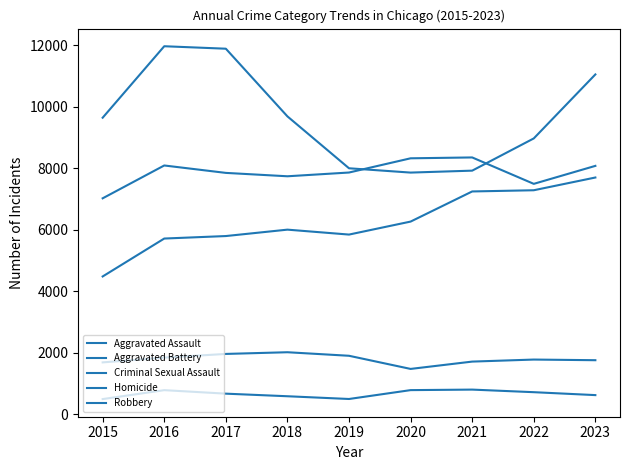

At which label does Criminal Sexual Assault first exceed 1780?

2016